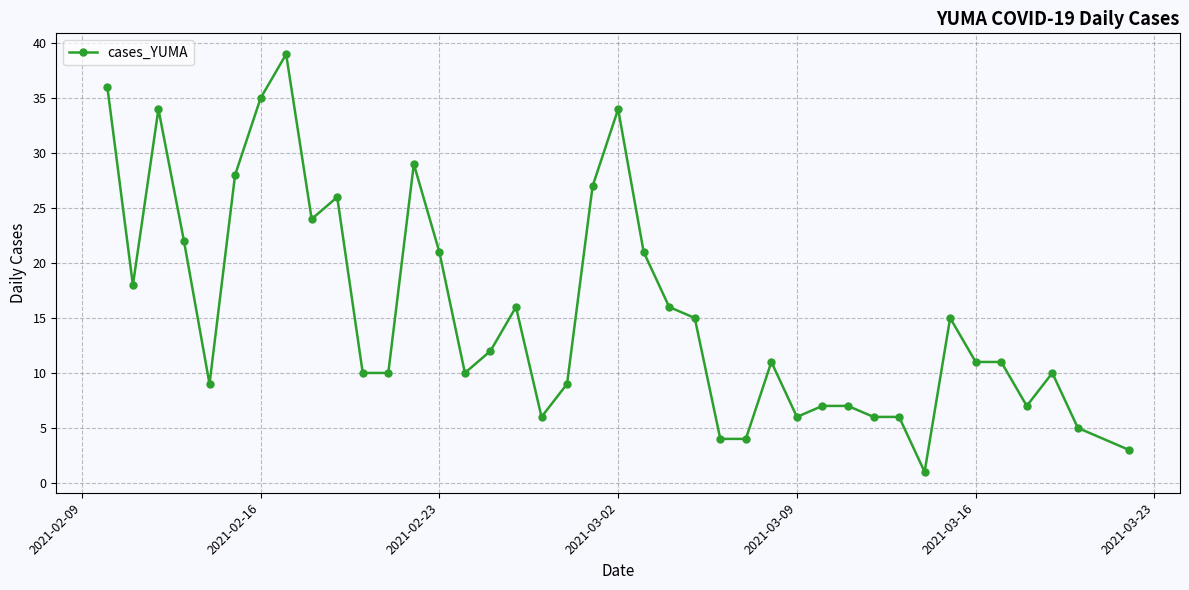

What is the difference between the maximum and minimum values?

38